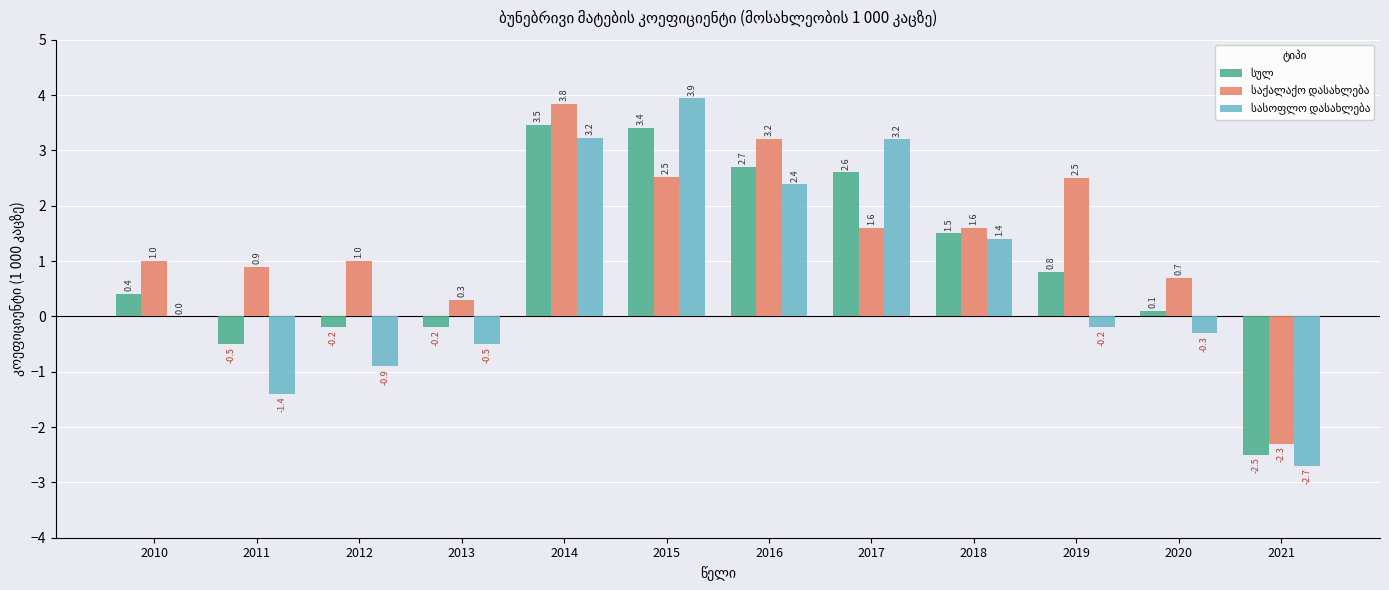

At which category is the sum across all series the highest?

2014